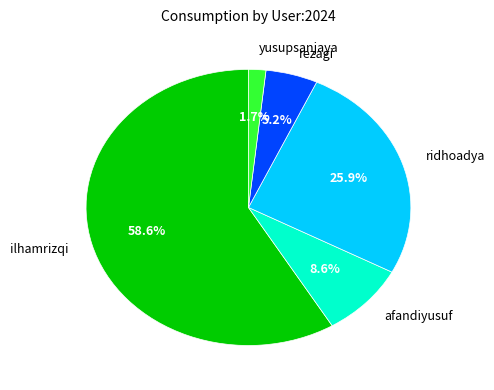

To the nearest percent, what is the average slice percentage?

20%